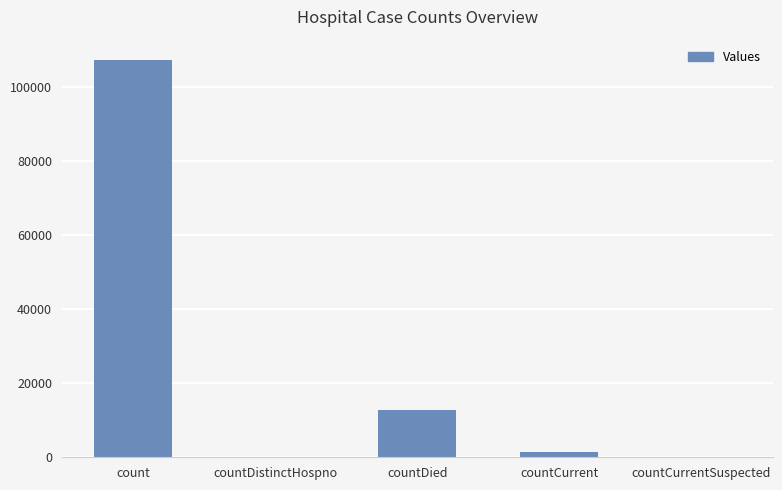

Count the number of data series in this chart.

1